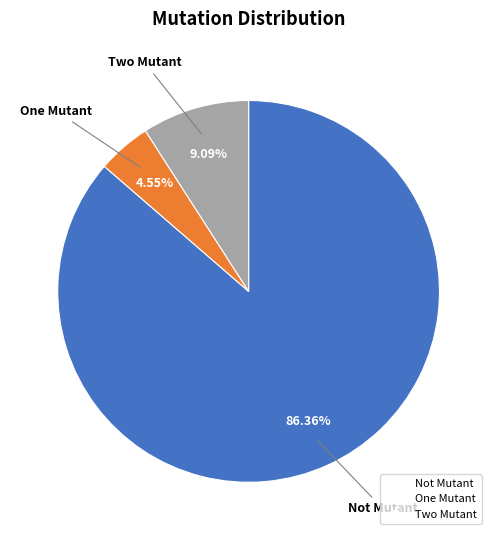

To the nearest percent, what is the average slice percentage?

33%